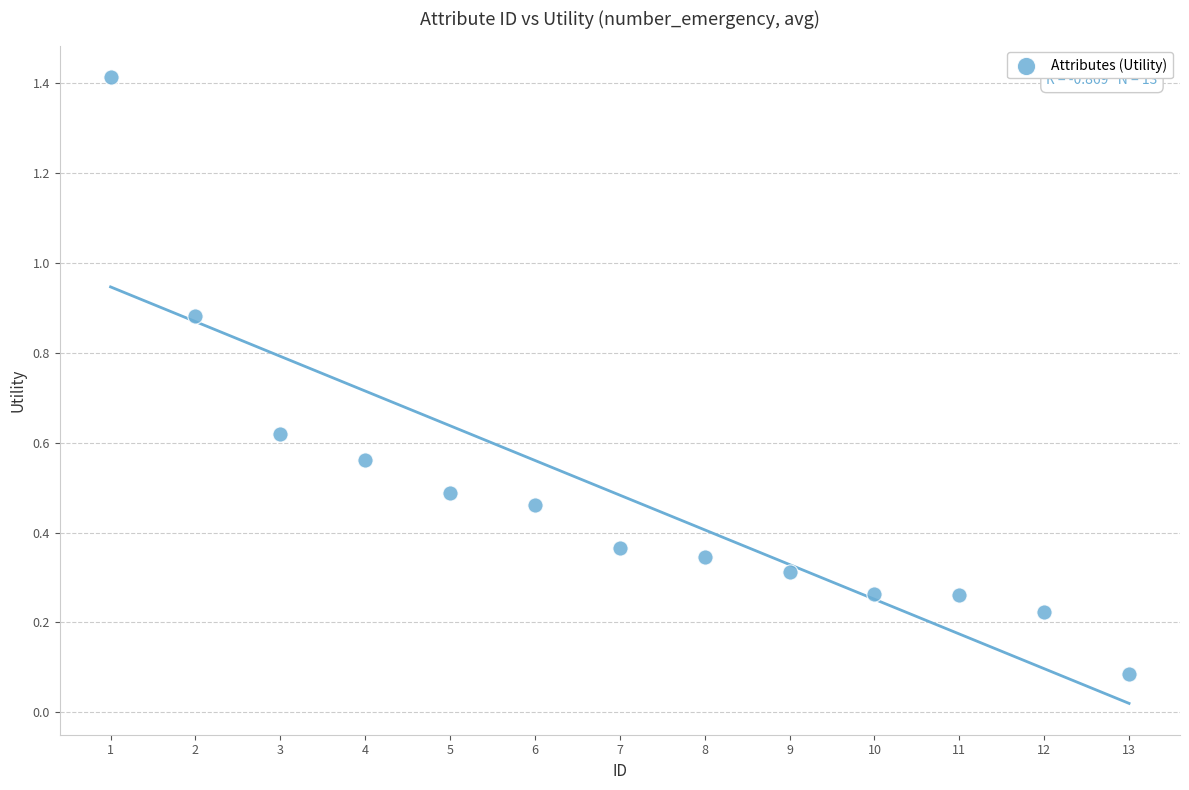

What is the range of X values (max minus min)?

12.0